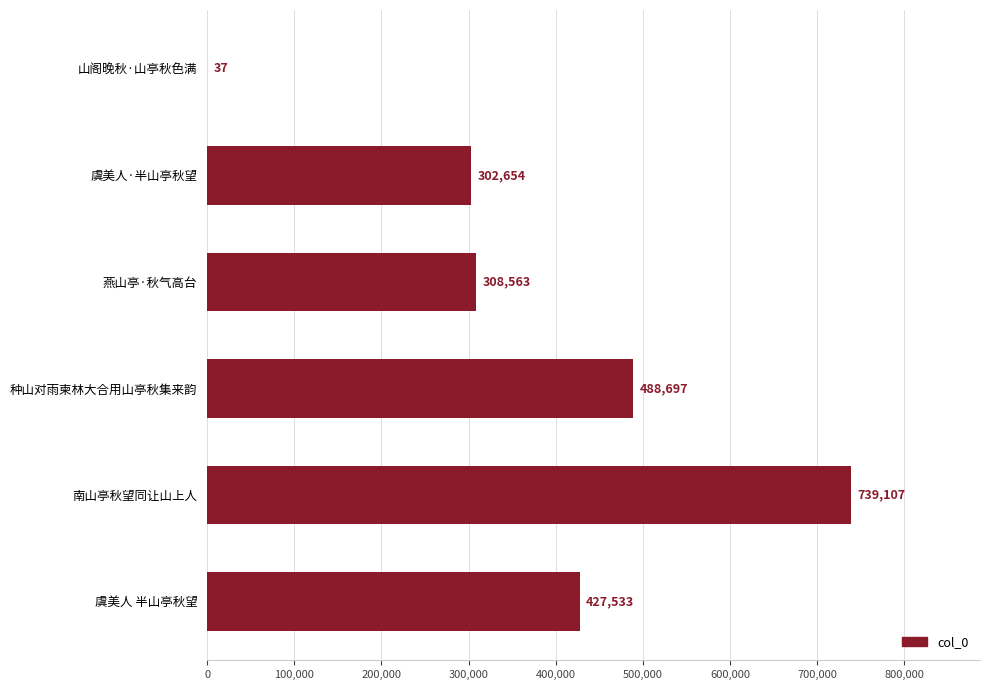

True or false: the data shows 964972 at 南山亭秋望同让山上人.

False